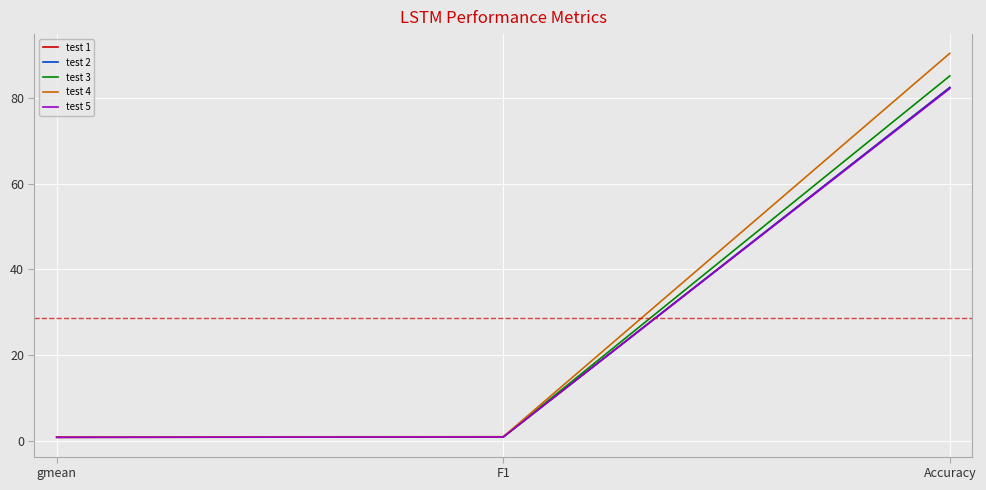

How many series are shown in this chart?

5